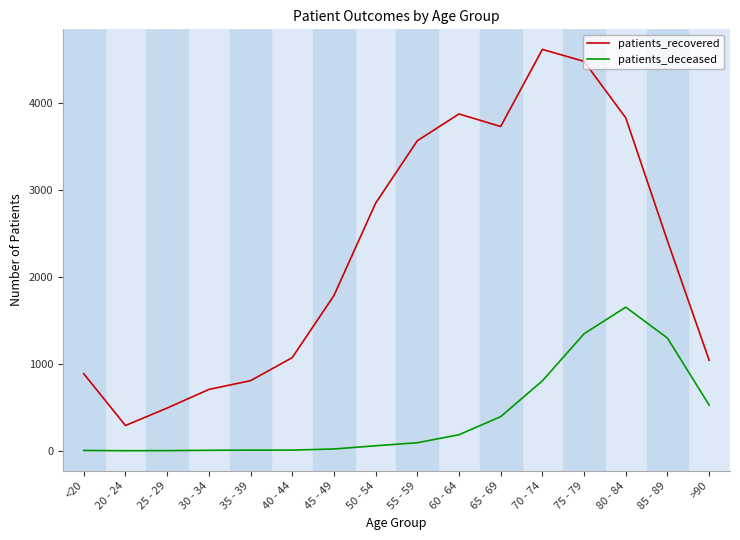

True or false: patients_recovered and patients_deceased intersect in this chart.

False